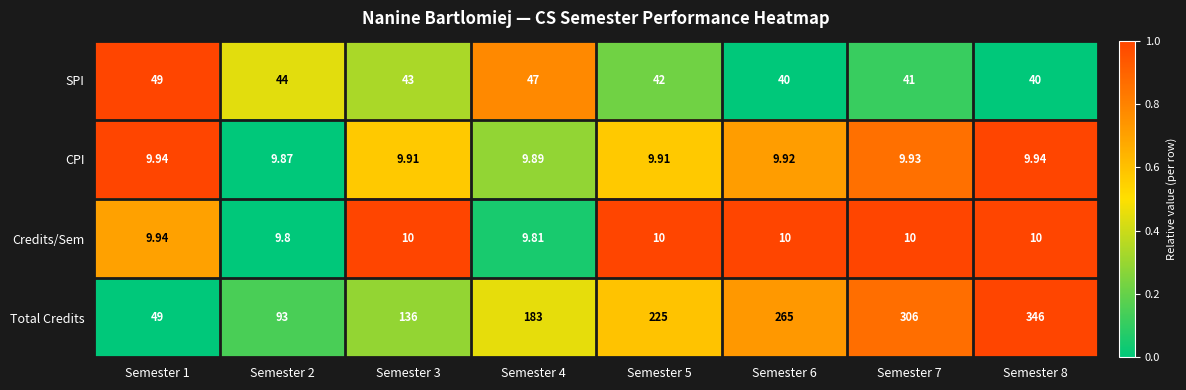

Rank the series at Semester 8 from lowest to highest value.

CPI, Credits/Sem, SPI, Total Credits